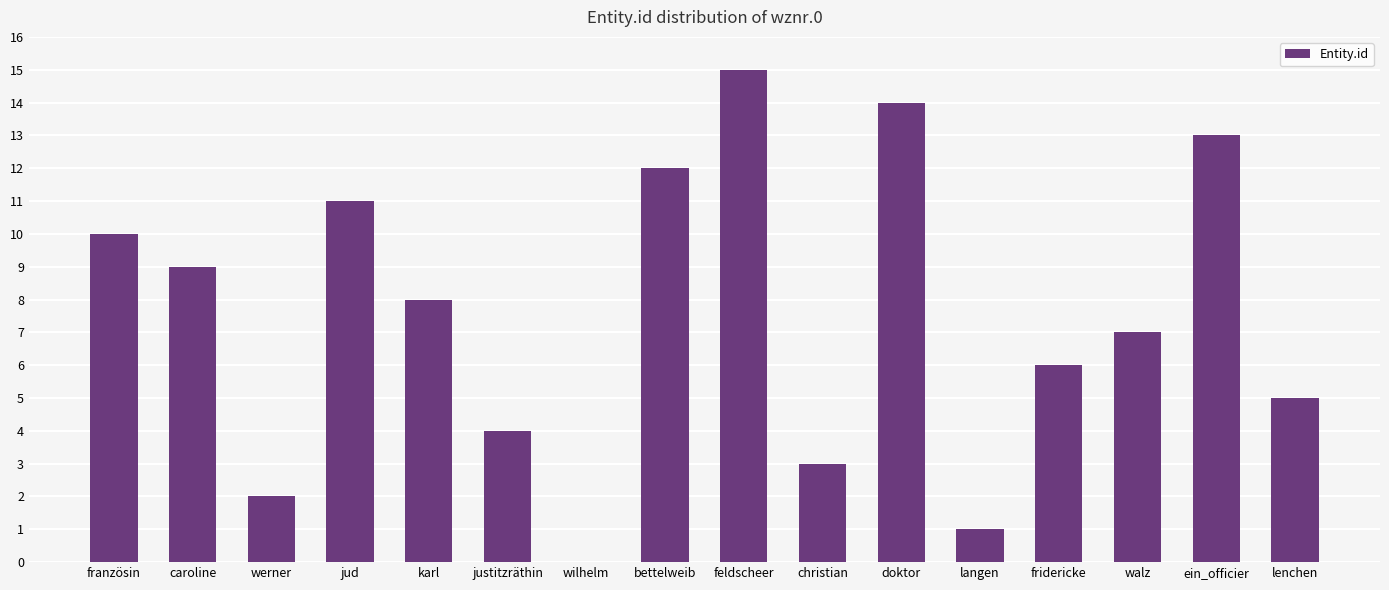

Where is the data nearest to the value 7?

walz